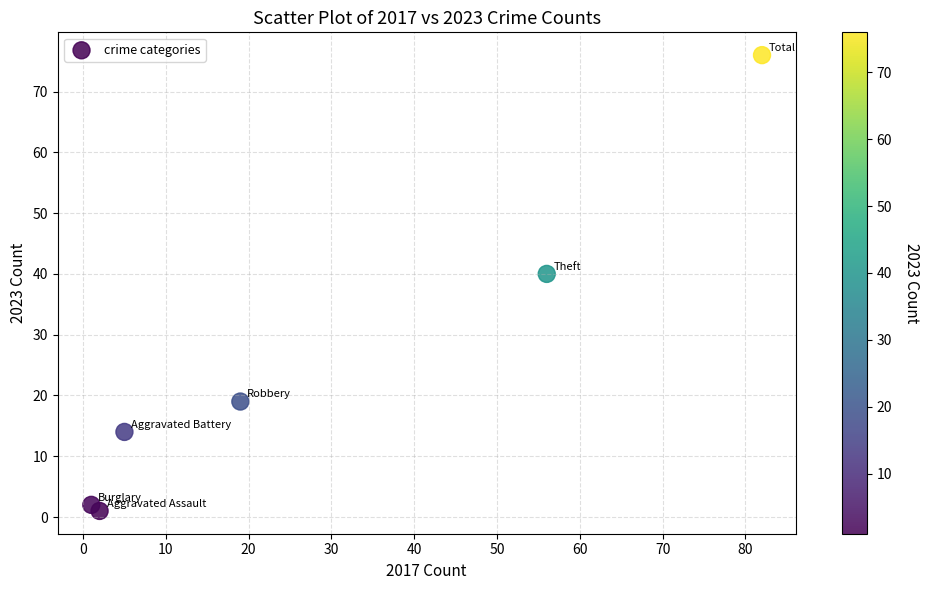

What Y value in the scatter plot is closest to 38?

40